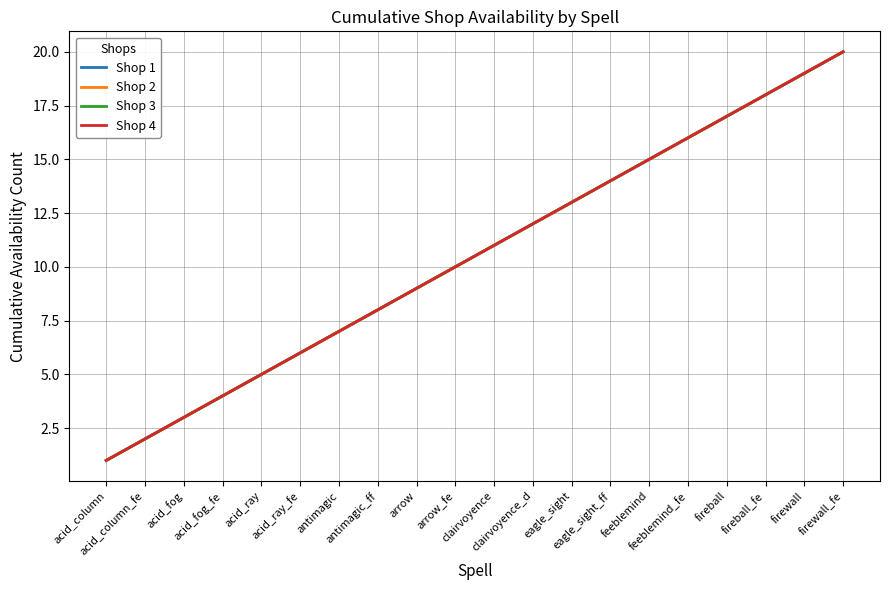

What is the minimum value shown in the chart?

1